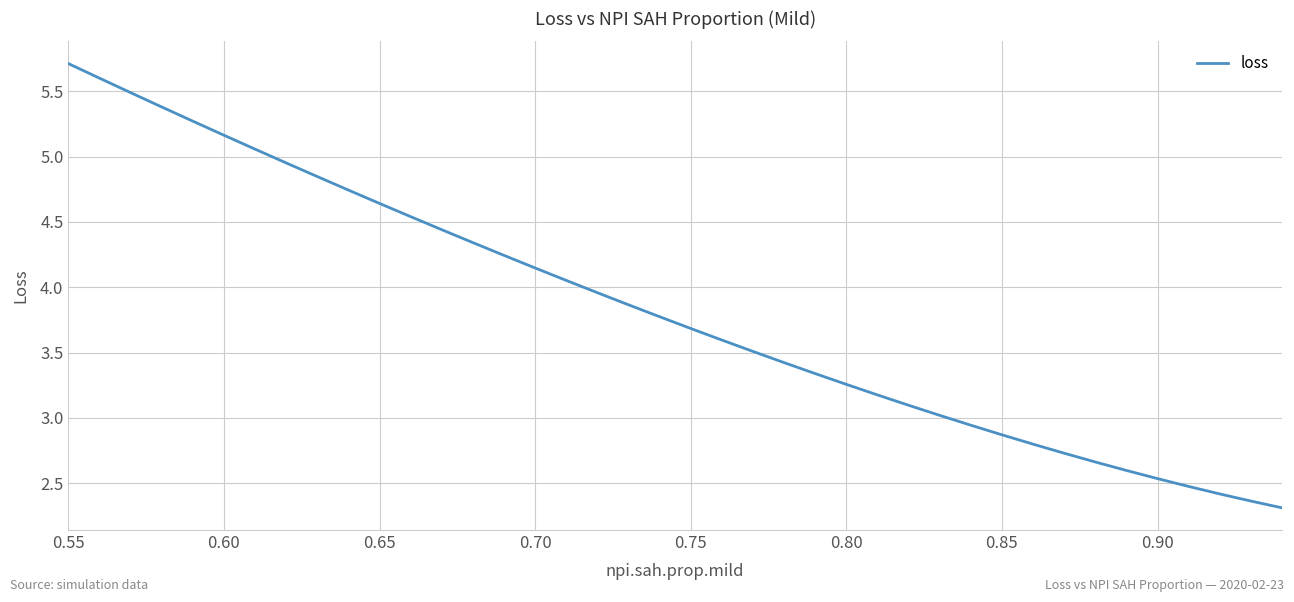

What is the maximum value shown in the chart?

5.7